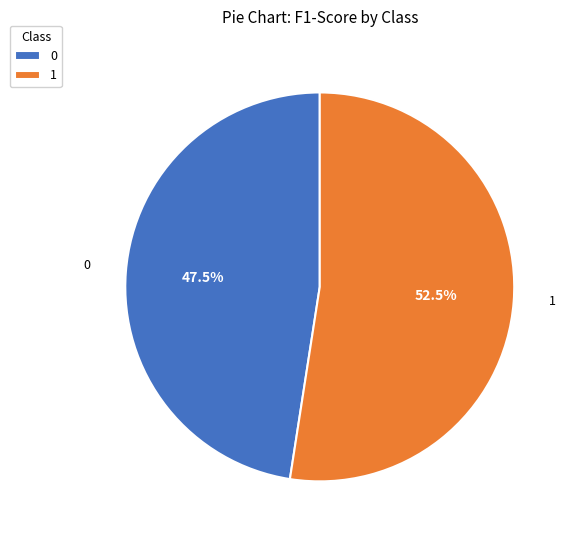

To the nearest percent, what is the difference between the largest and smallest slice percentages?

5%